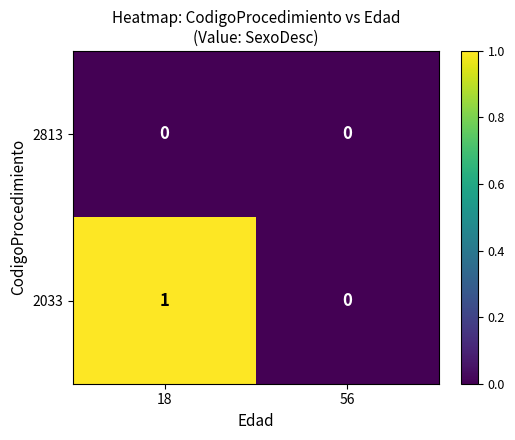

Rank the series by their maximum value, from highest to lowest.

2033, 2813